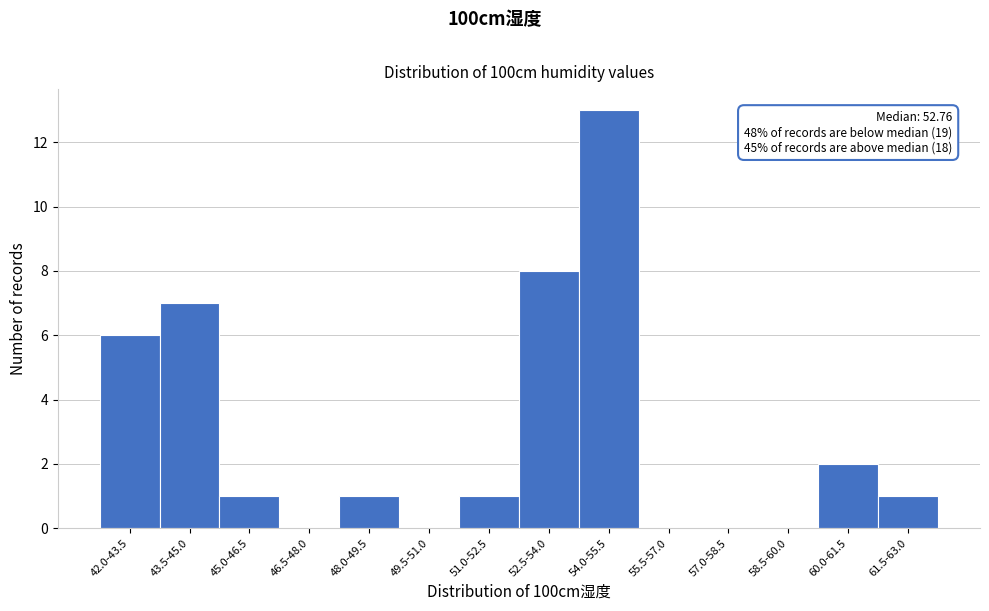

Reading right to left, extract all data points from this chart.

61.5-63.0=1	60.0-61.5=2	58.5-60.0=0	57.0-58.5=0	55.5-57.0=0	54.0-55.5=13	52.5-54.0=8	51.0-52.5=1	49.5-51.0=0	48.0-49.5=1	46.5-48.0=0	45.0-46.5=1	43.5-45.0=7	42.0-43.5=6